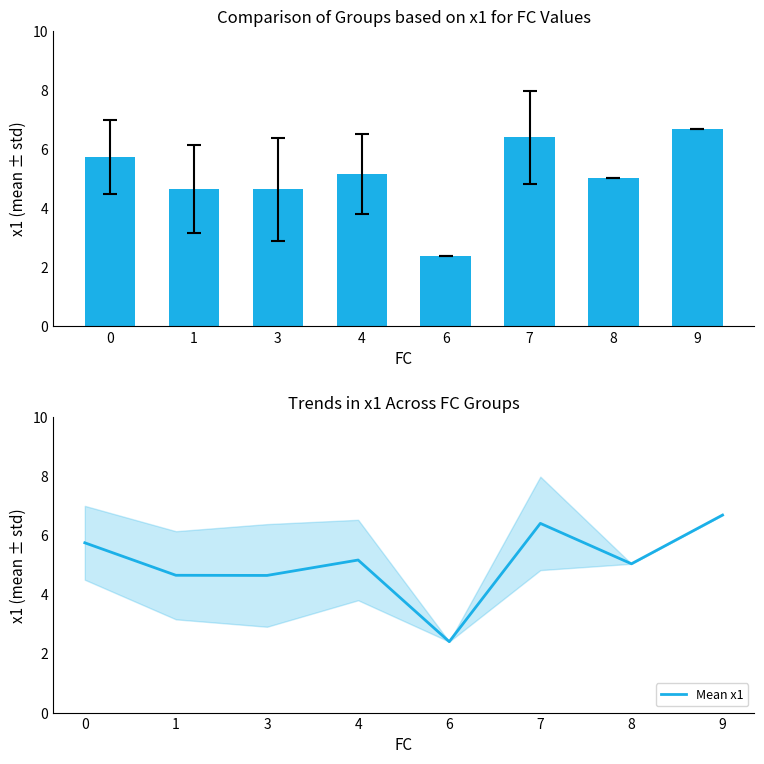

What is the difference between the maximum and minimum values?

4.3